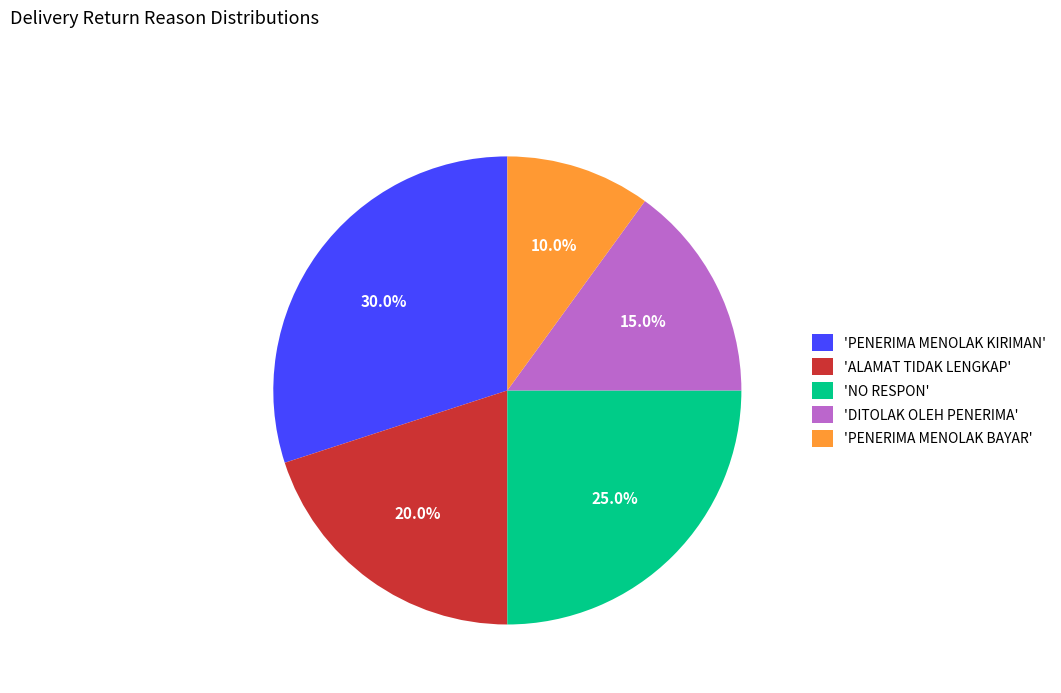

Which slice is the largest?

'PENERIMA MENOLAK KIRIMAN'